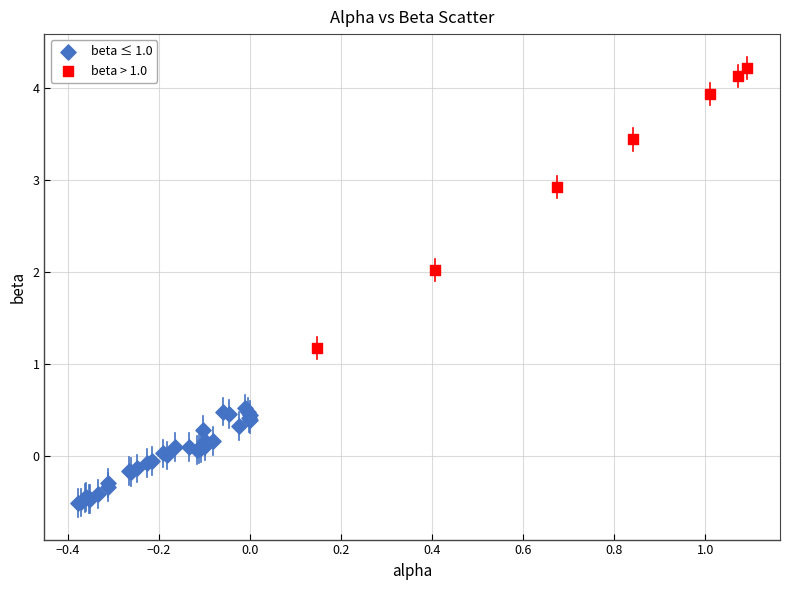

What are all the series names shown in the legend?

beta ≤ 1.0, beta > 1.0